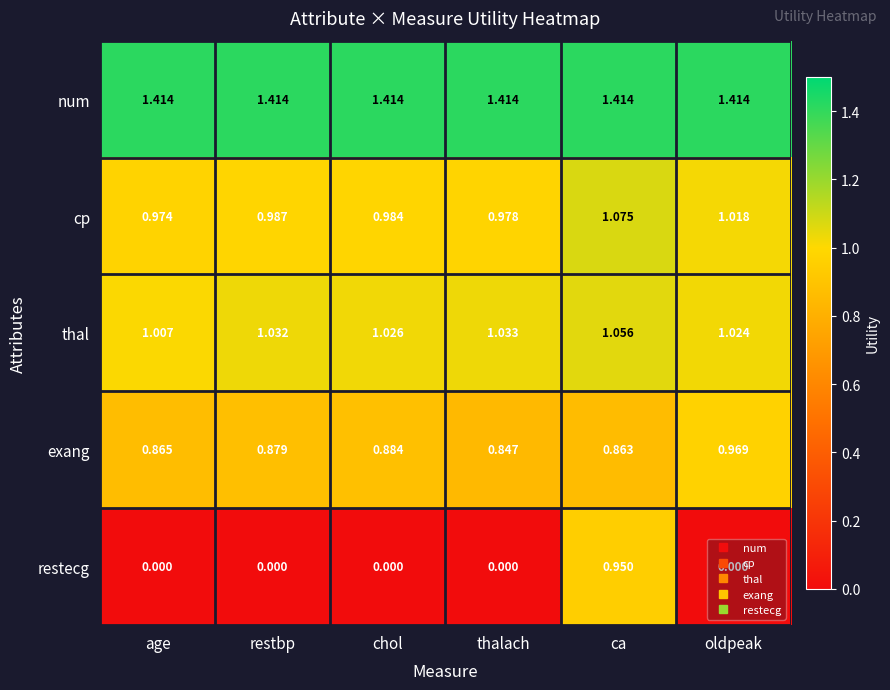

Where is cp nearest to the value 1?

restbp